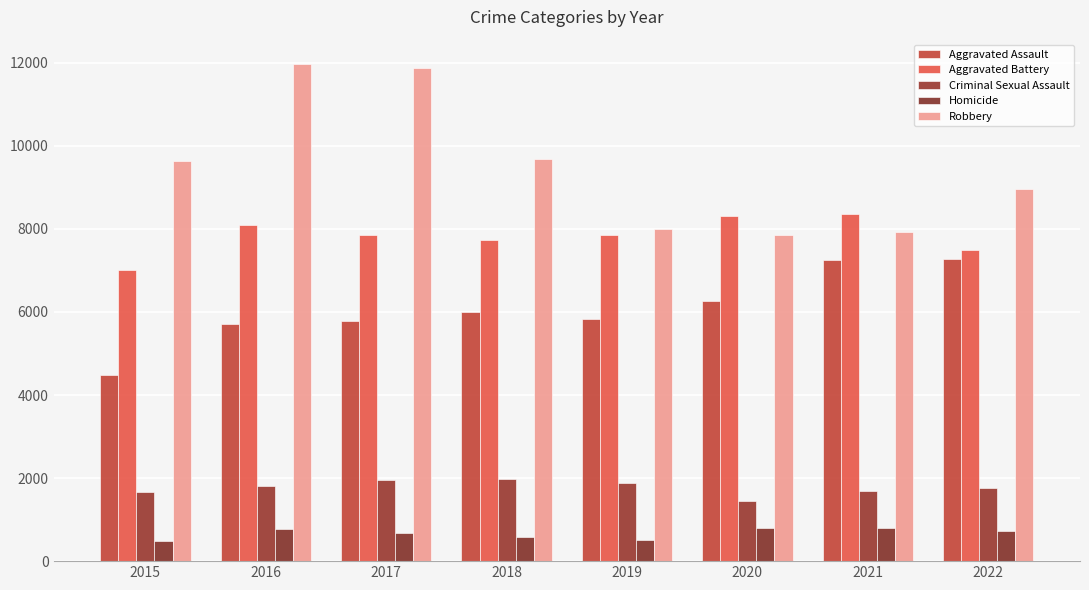

How many bars are there in each group?

5